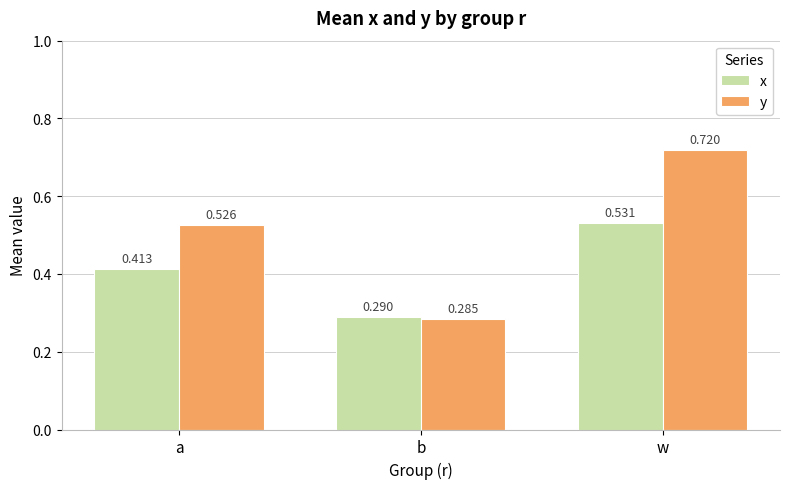

What is the label of the 3rd bar from the left?

w